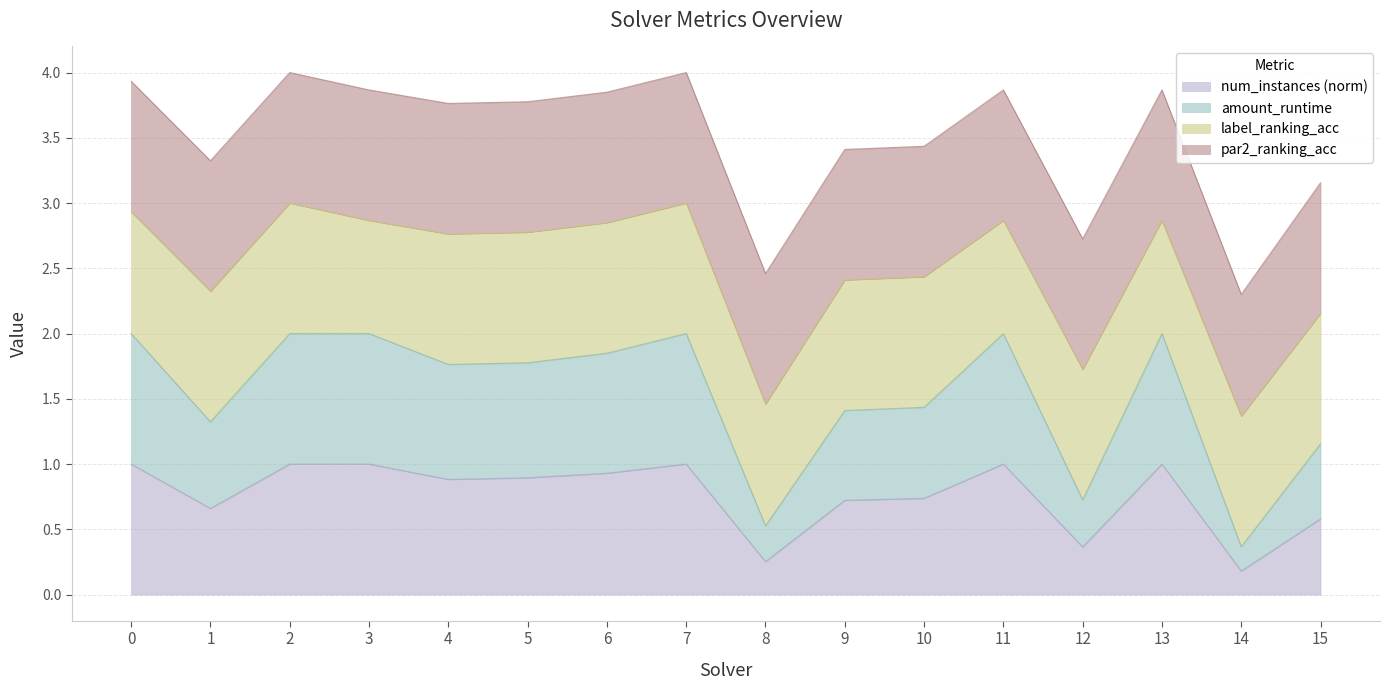

What is the total value across all series at 14?

2.3